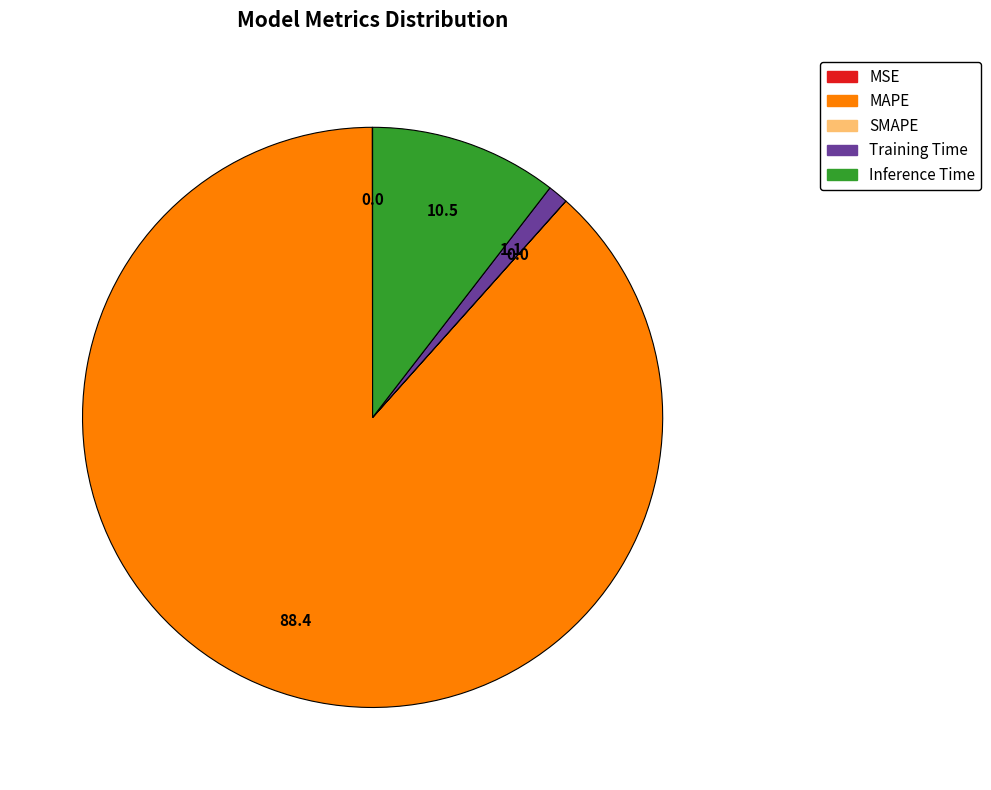

Which category accounts for the majority?

MAPE